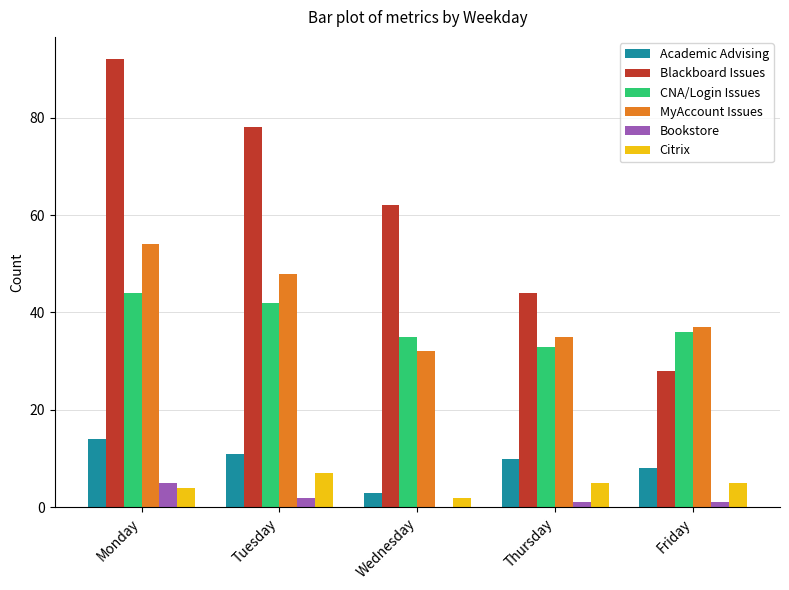

The Blackboard Issues series shows 44 at Thursday. True or false?

True